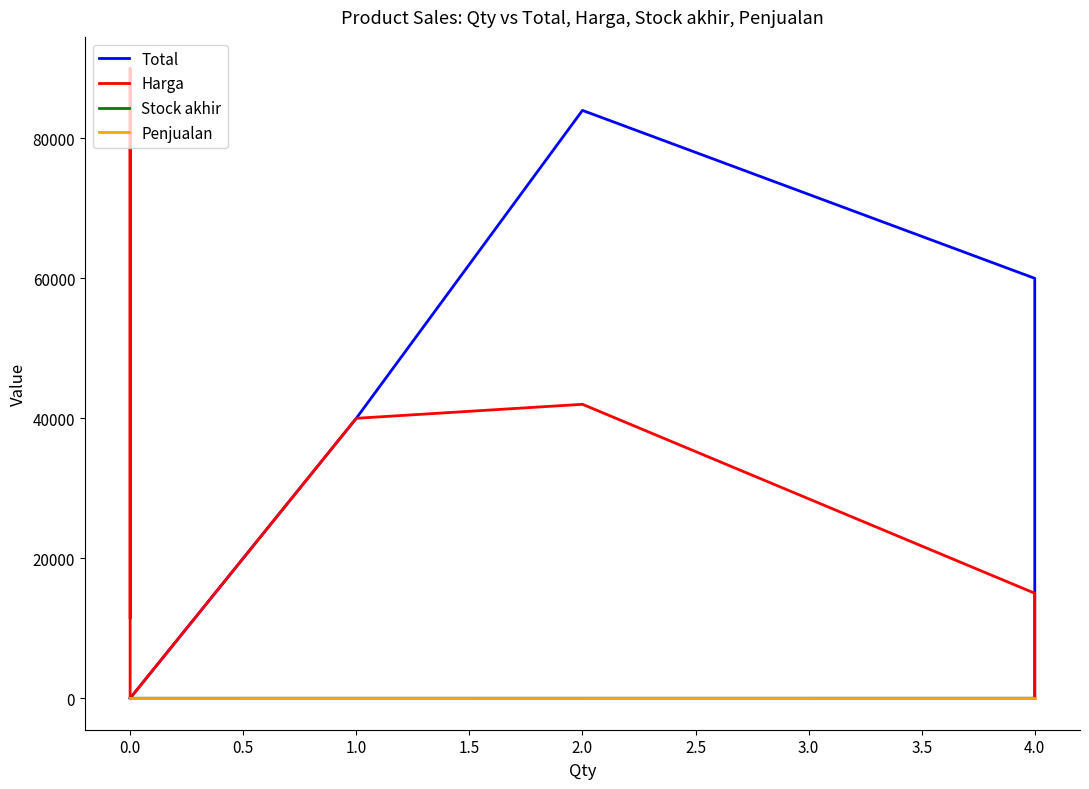

Count the number of categories in the chart.

7